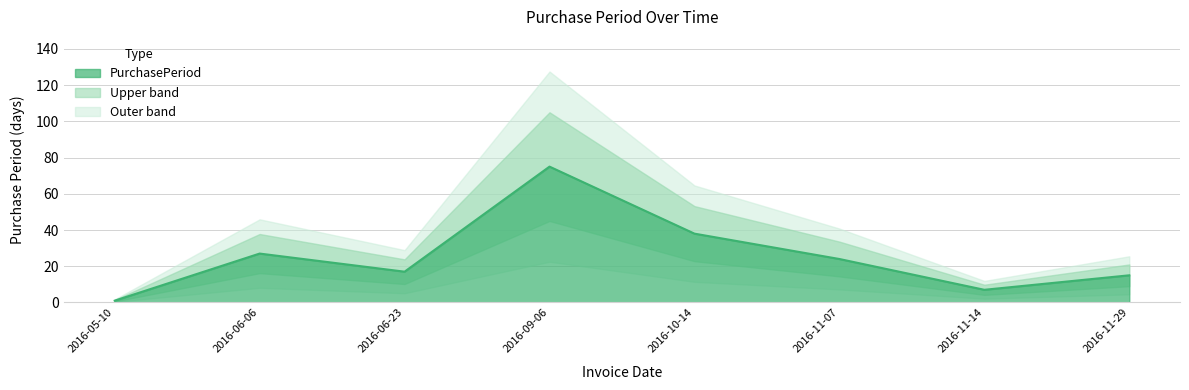

True or false: the data shows 24 at 2016-11-07.

True